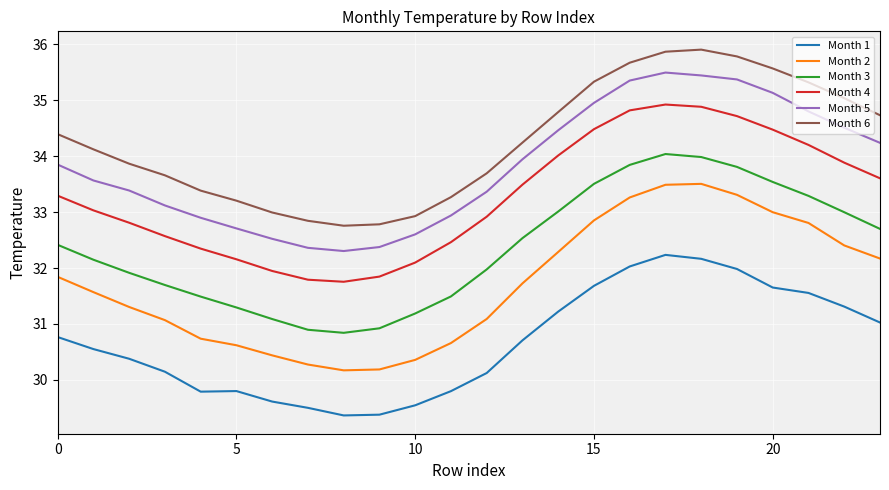

Which series has the widest spread of values?

Month 2